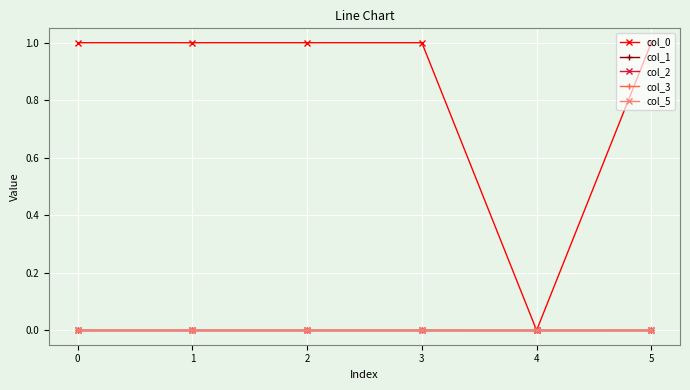

Does the chart have visible grid lines?

Yes